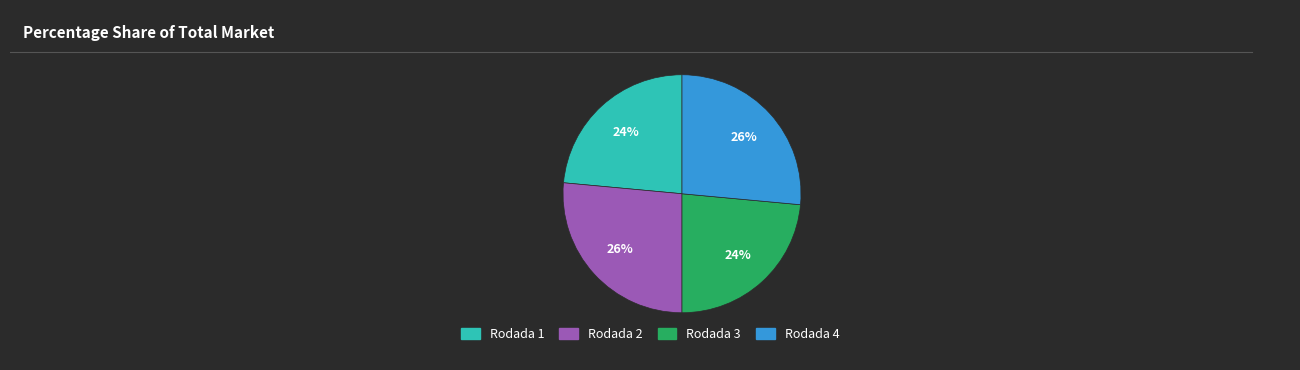

To the nearest percent, what is the average slice percentage?

25%